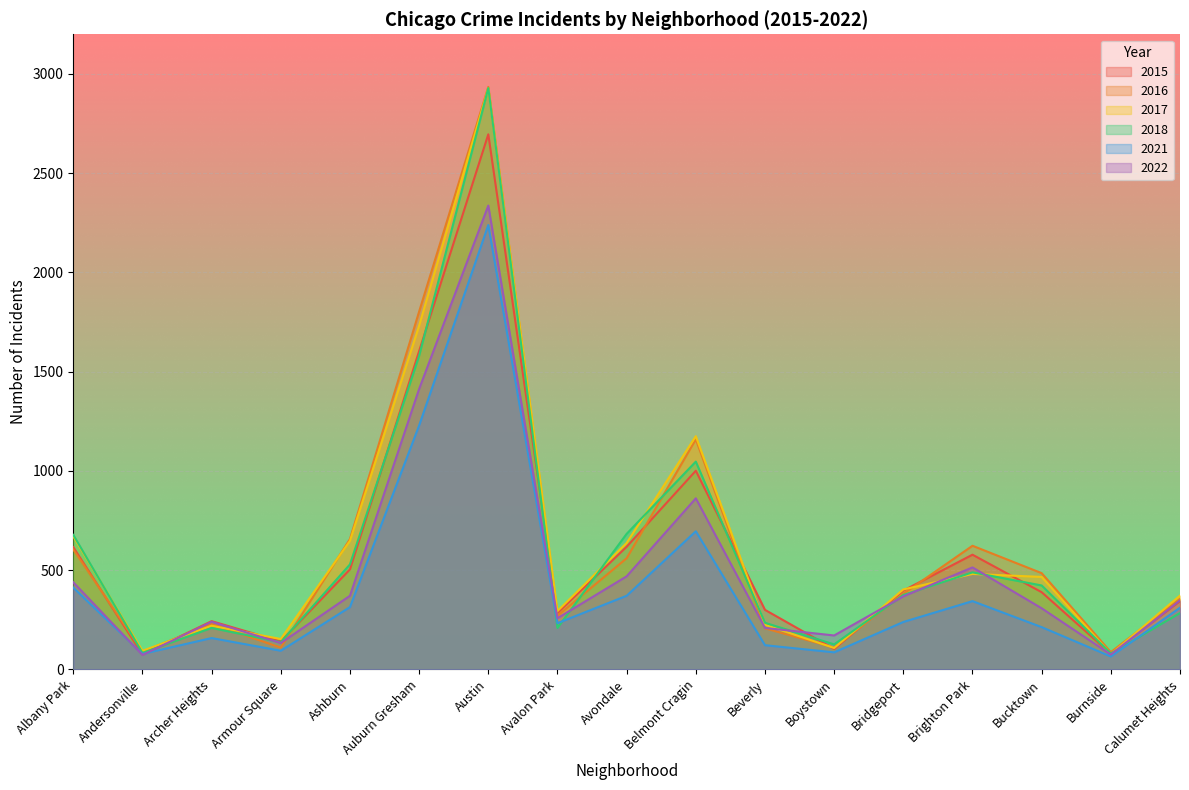

Reading left to right, transcribe all the data shown in this chart.

2015: Albany Park=616	Andersonville=75	Archer Heights=243	Armour Square=141	Ashburn=504	Auburn Gresham=1604	Austin=2696	Avalon Park=284	Avondale=618	Belmont Cragin=1001	Beverly=300	Boystown=103	Bridgeport=397	Brighton Park=578	Bucktown=389	Burnside=79	Calumet Heights=344
2016: Albany Park=604	Andersonville=90	Archer Heights=228	Armour Square=110	Ashburn=657	Auburn Gresham=1803	Austin=2935	Avalon Park=270	Avondale=560	Belmont Cragin=1159	Beverly=207	Boystown=110	Bridgeport=381	Brighton Park=623	Bucktown=485	Burnside=87	Calumet Heights=356
2017: Albany Park=670	Andersonville=94	Archer Heights=220	Armour Square=153	Ashburn=648	Auburn Gresham=1732	Austin=2929	Avalon Park=294	Avondale=637	Belmont Cragin=1175	Beverly=225	Boystown=108	Bridgeport=403	Brighton Park=481	Bucktown=466	Burnside=77	Calumet Heights=372
2018: Albany Park=678	Andersonville=83	Archer Heights=209	Armour Square=137	Ashburn=529	Auburn Gresham=1580	Austin=2929	Avalon Park=209	Avondale=683	Belmont Cragin=1047	Beverly=235	Boystown=126	Bridgeport=375	Brighton Park=489	Bucktown=423	Burnside=80	Calumet Heights=284
2021: Albany Park=412	Andersonville=78	Archer Heights=158	Armour Square=94	Ashburn=314	Auburn Gresham=1229	Austin=2239	Avalon Park=233	Avondale=371	Belmont Cragin=696	Beverly=122	Boystown=86	Bridgeport=239	Brighton Park=344	Bucktown=213	Burnside=65	Calumet Heights=311
2022: Albany Park=439	Andersonville=73	Archer Heights=240	Armour Square=133	Ashburn=371	Auburn Gresham=1413	Austin=2337	Avalon Park=258	Avondale=469	Belmont Cragin=862	Beverly=209	Boystown=171	Bridgeport=368	Brighton Park=514	Bucktown=308	Burnside=75	Calumet Heights=348